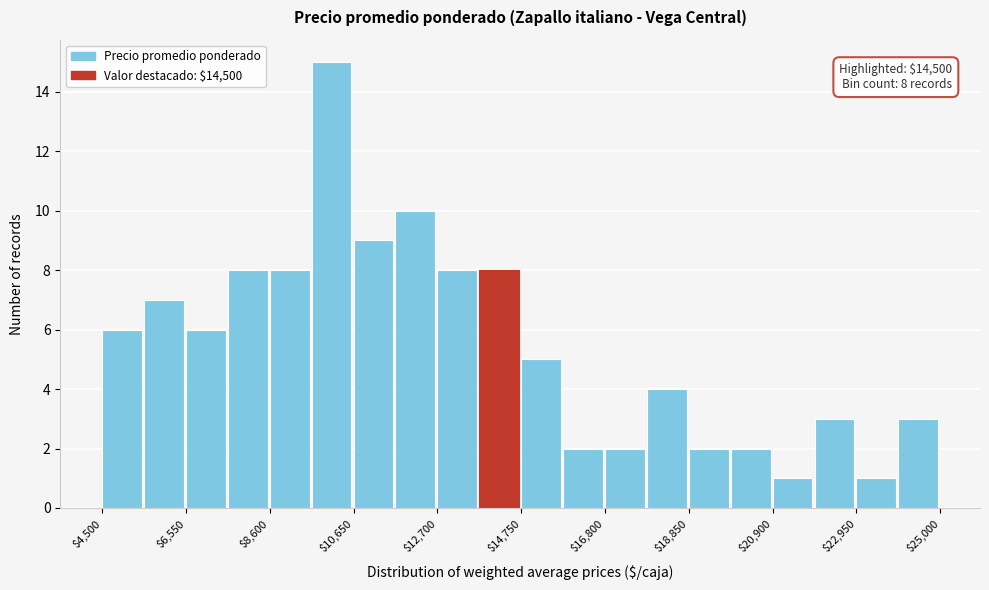

Read against the x-axis, roughly where is the centre of the tallest bar?

10000